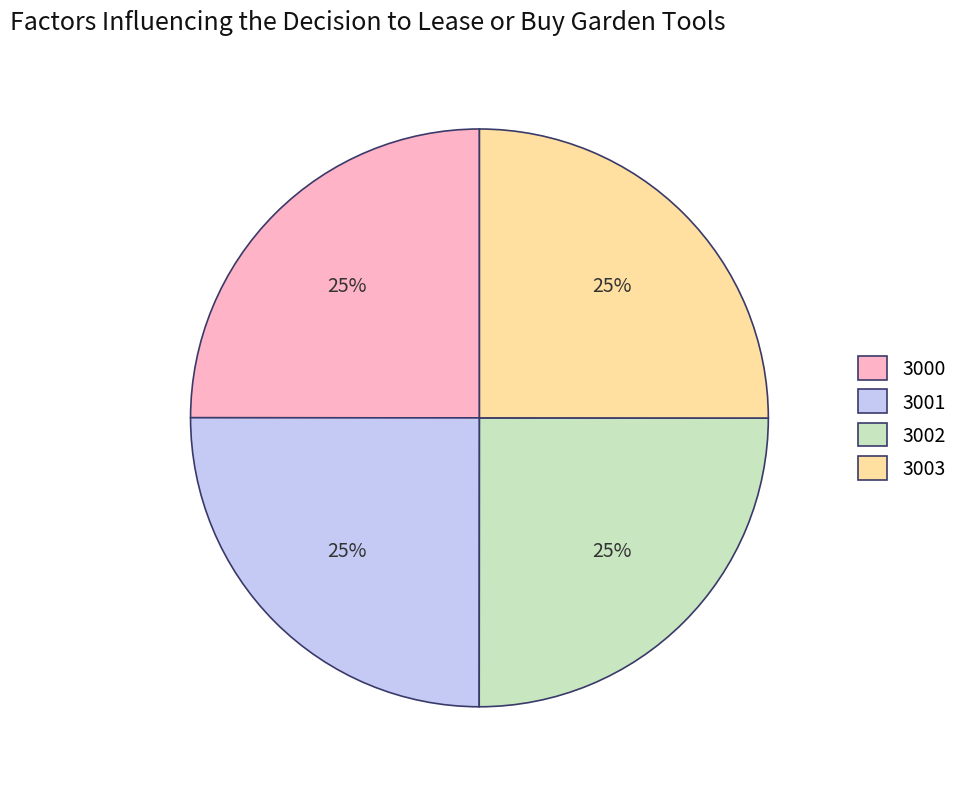

True or false: 3003 accounts for 25% of the total.

True